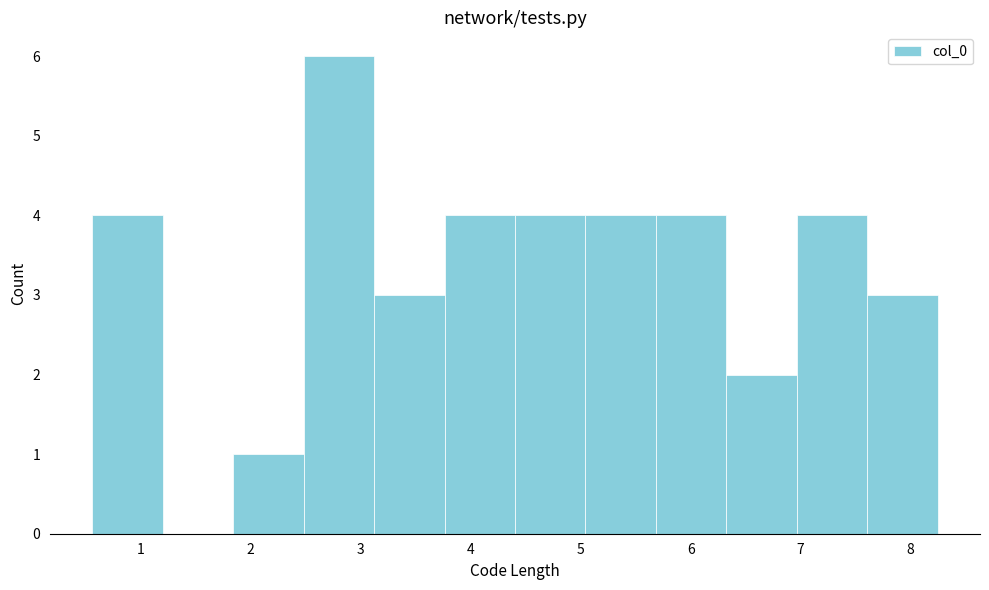

Reading left to right, list every bar in this chart as the range it spans on the x-axis followed by its height. Neither the bar edges nor the heights are printed on the chart, so give them approximately, as read against the axes.

0.6 to 1.2: 4
1.2 to 1.8: 0
1.8 to 2.5: 1
2.5 to 3.1: 6
3.1 to 3.8: 3
3.8 to 4.4: 4
4.4 to 5.0: 4
5.0 to 5.7: 4
5.7 to 6.3: 4
6.3 to 7.0: 2
7.0 to 7.6: 4
7.6 to 8.2: 3